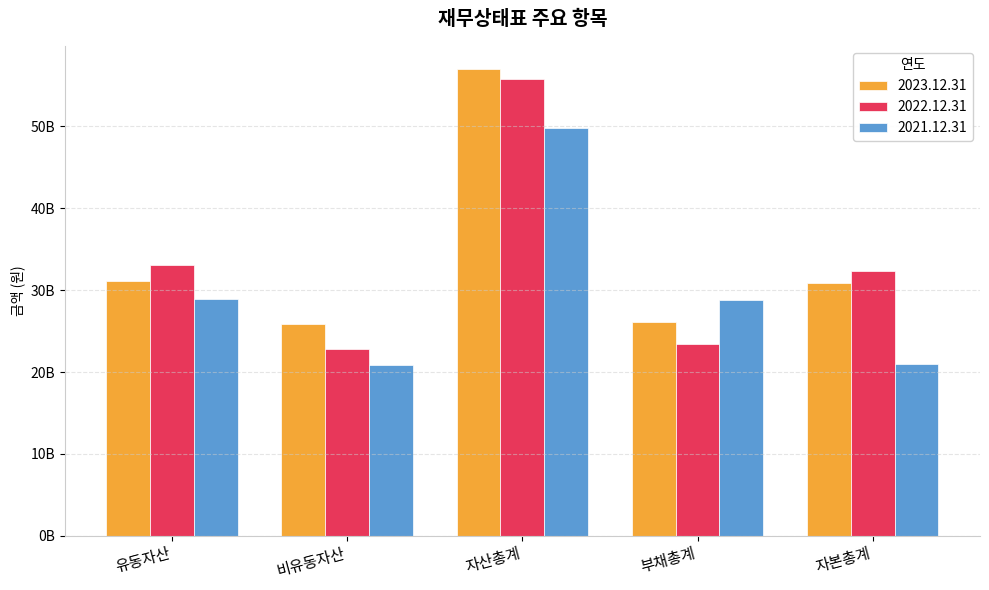

Which series has the widest spread of values?

2022.12.31